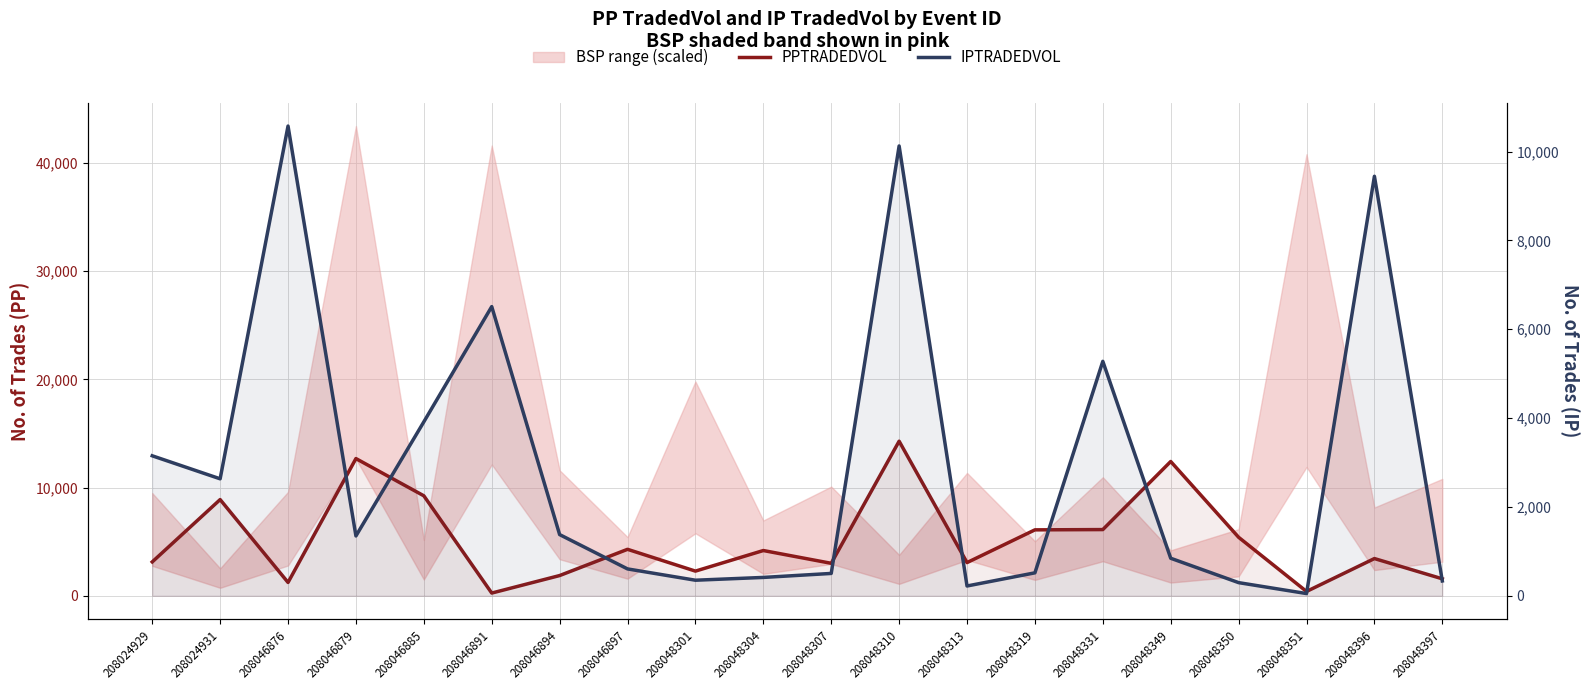

What is the value of the PPTRADEDVOL point at the 12th from the left?

14284.5